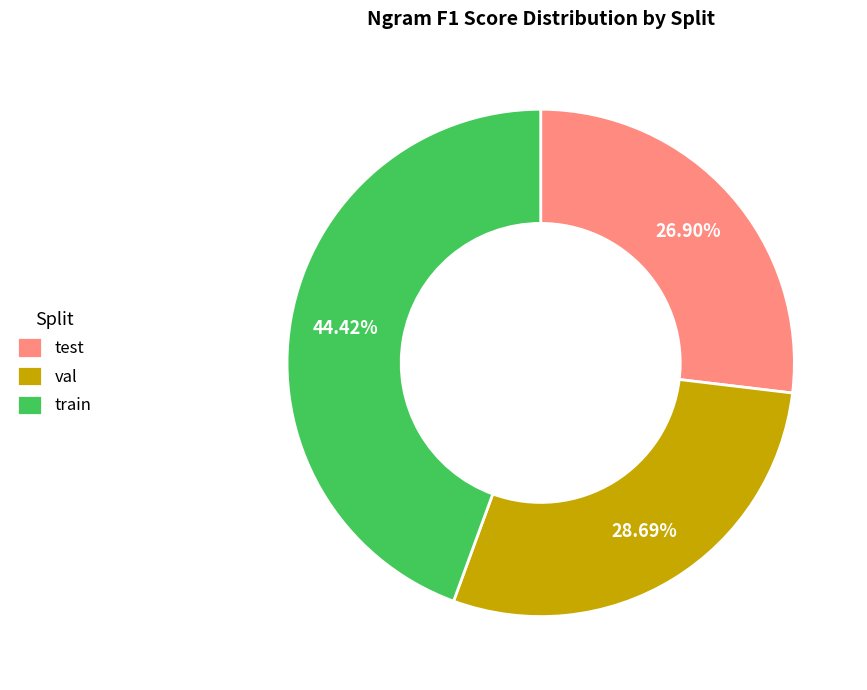

Which category has the biggest portion of the pie?

train